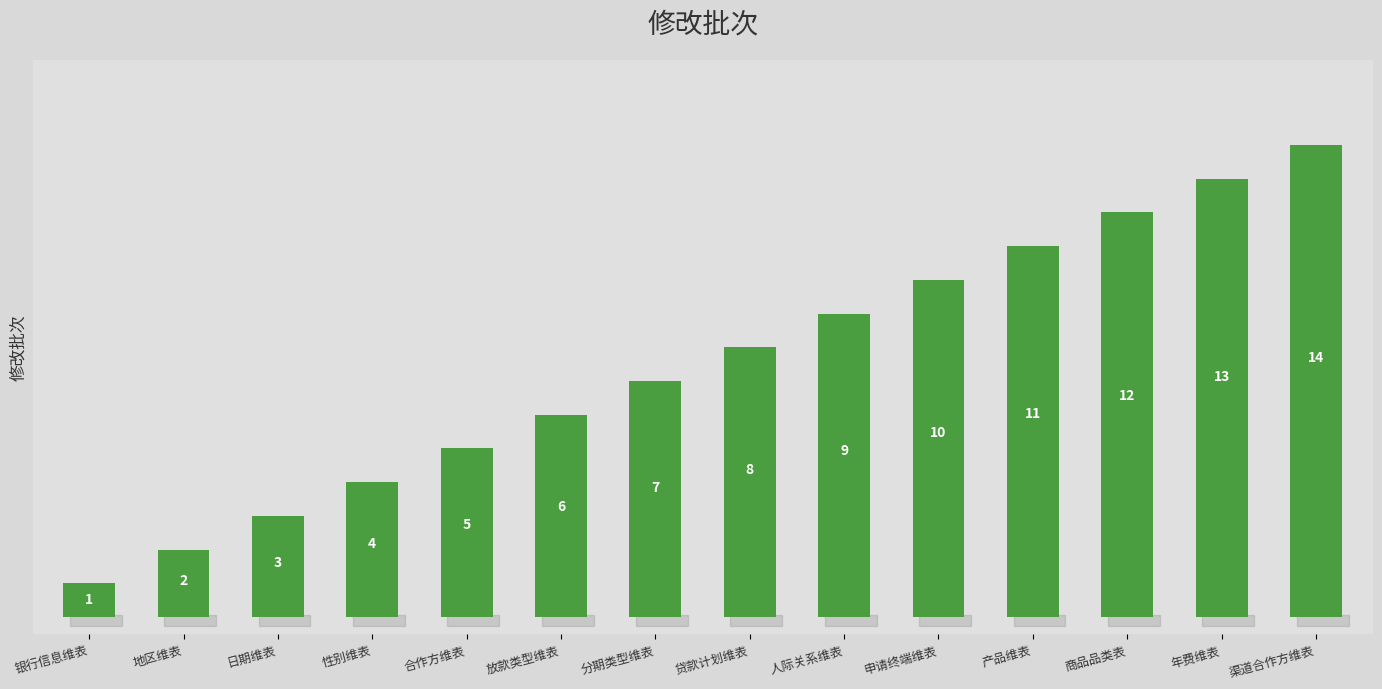

Approximately how many times larger is the value at 人际关系维表 compared to 申请终端维表?

0.9